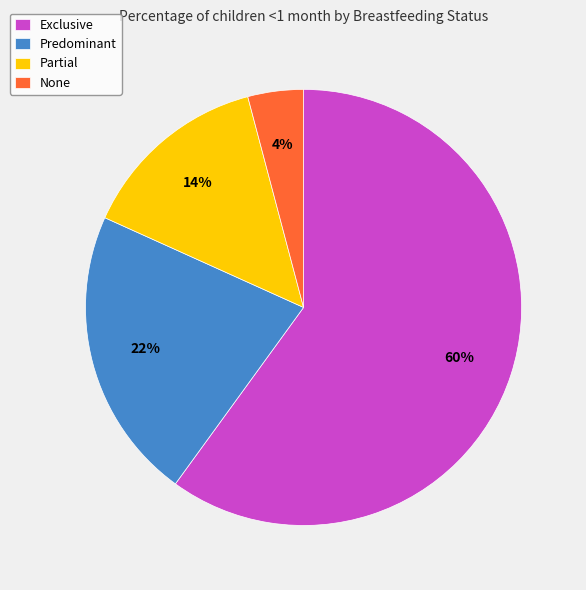

Does any single category account for the majority?

Yes